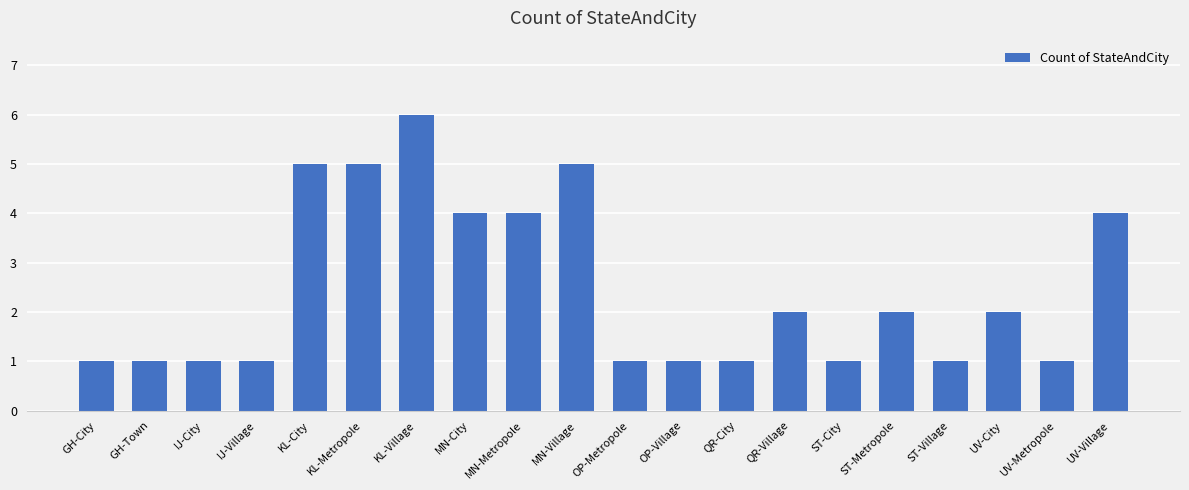

Where does the data first go above 2?

KL-City